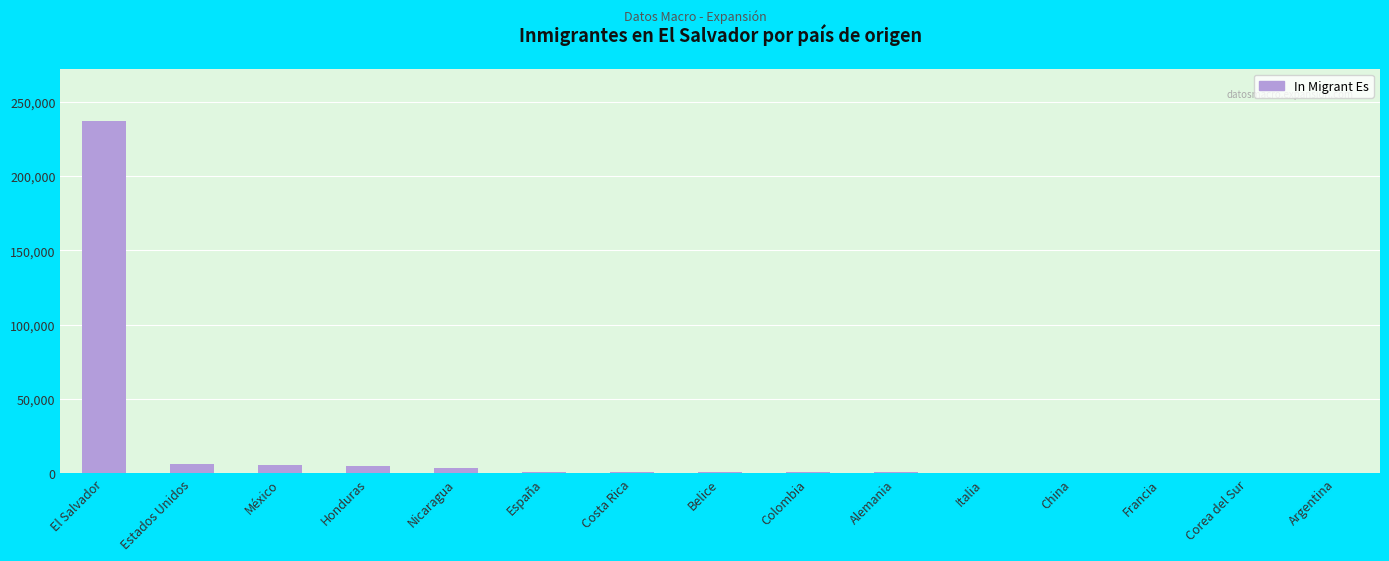

Approximately how many times larger is the value at China compared to Honduras?

0.1